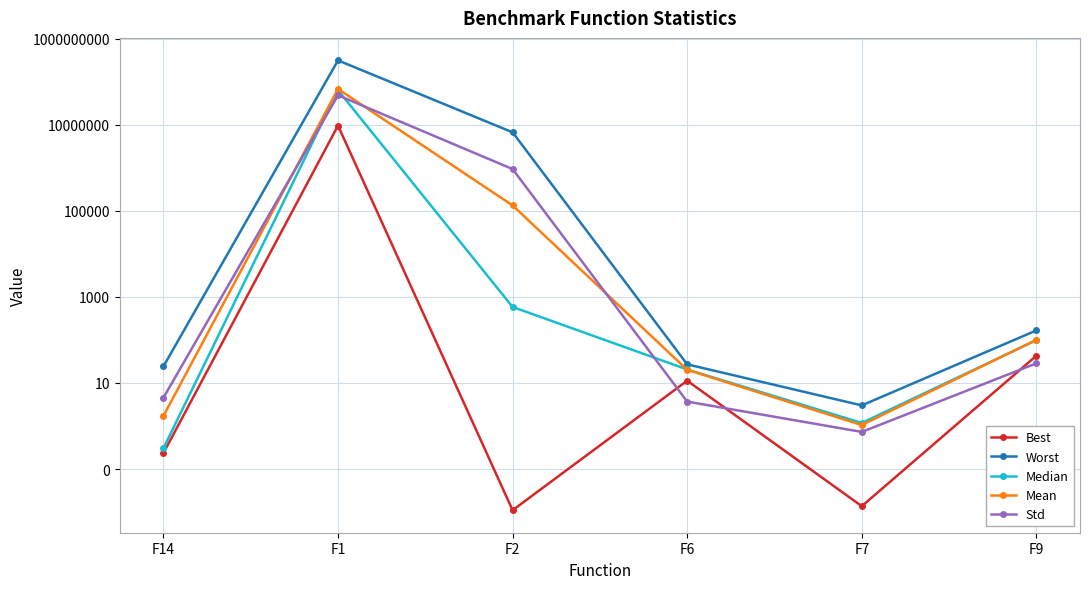

At how many categories does at least one series exceed 106401901?

1